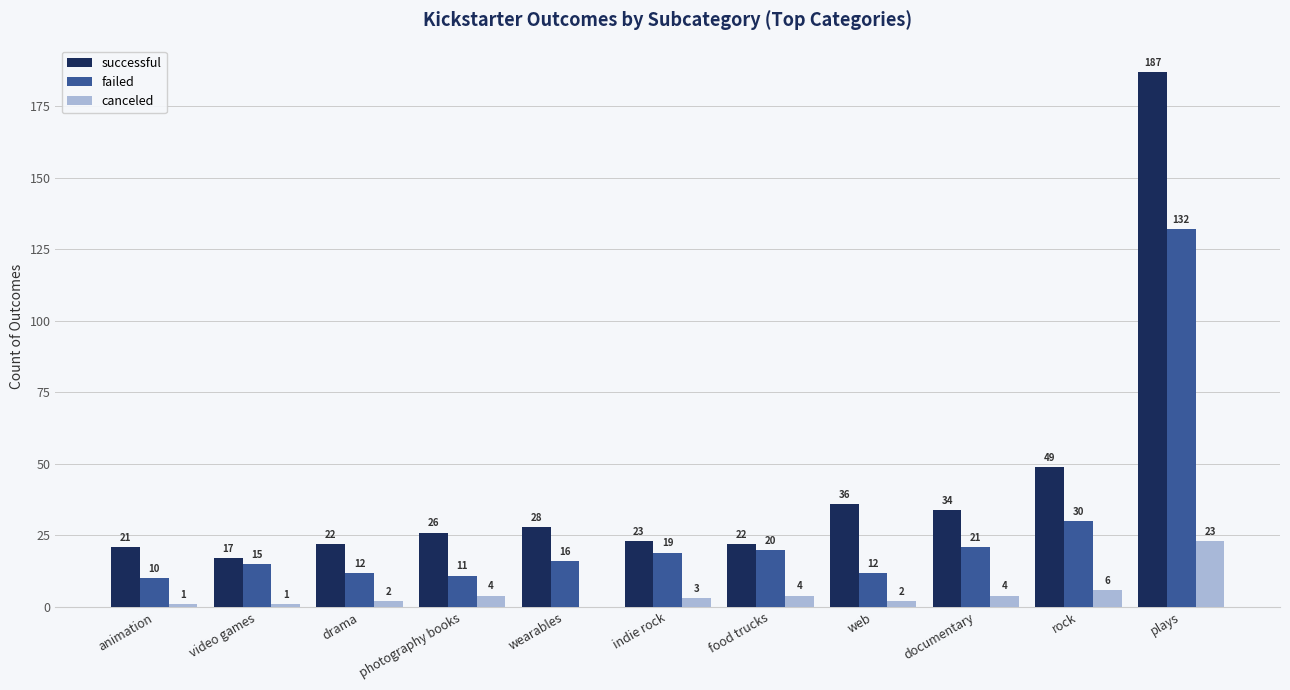

How many data points does each series have?

11